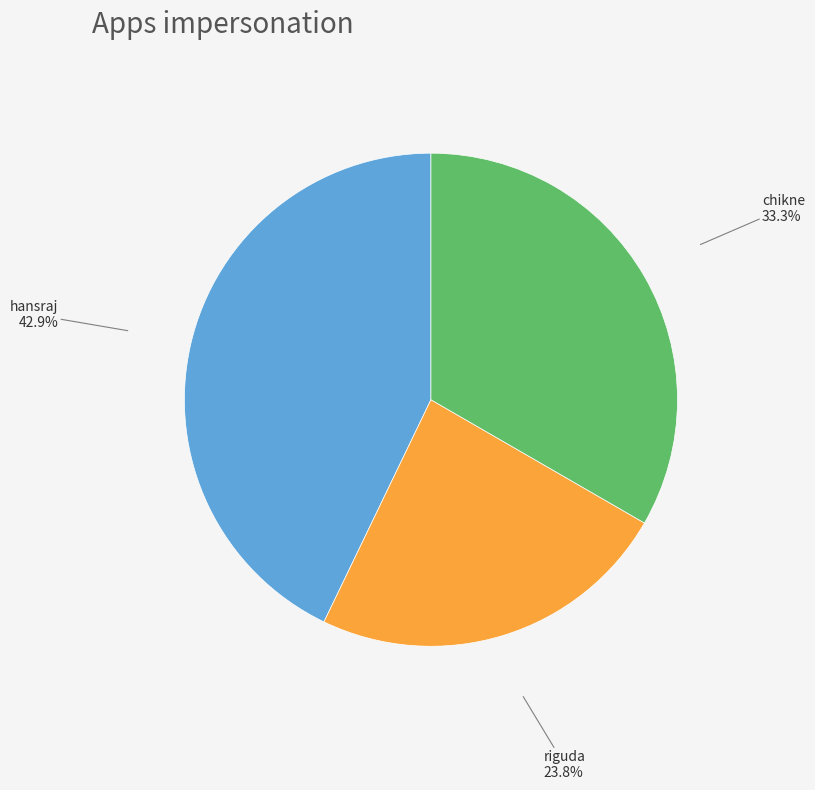

How many slices are in this pie chart?

3